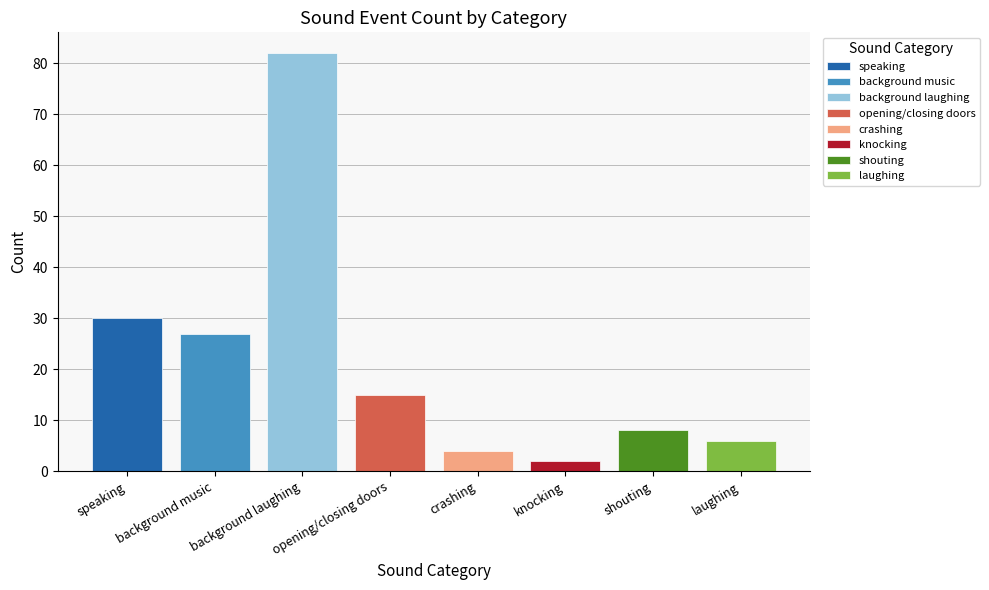

At which category does the chart reach its peak across all series?

background laughing